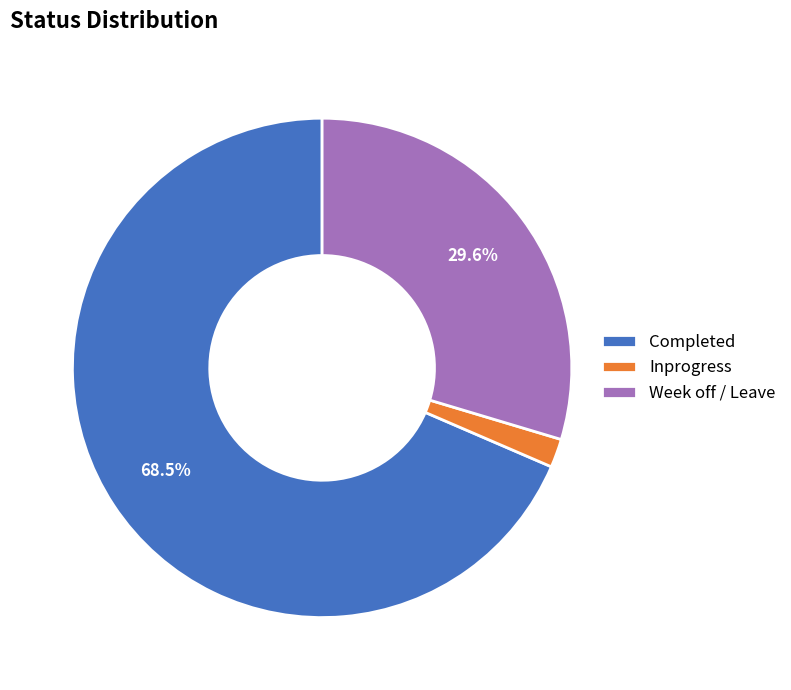

How many segments does this pie chart have?

3